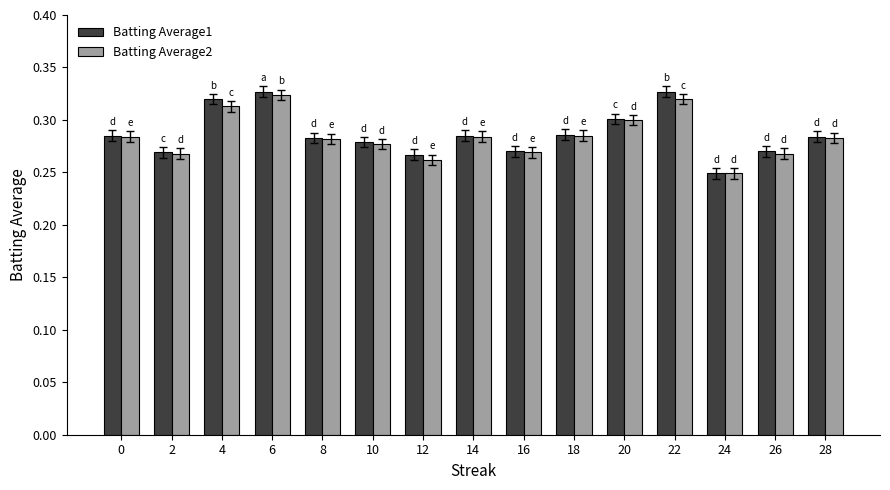

Does the chart contain any negative values?

No